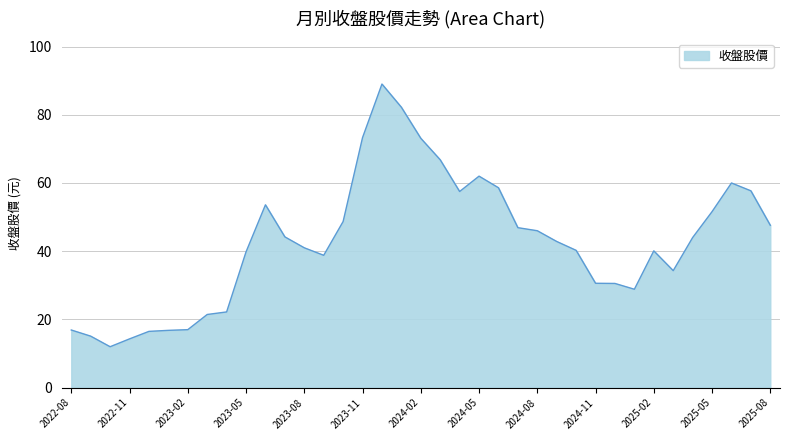

What is the maximum value shown in the chart?

89.0